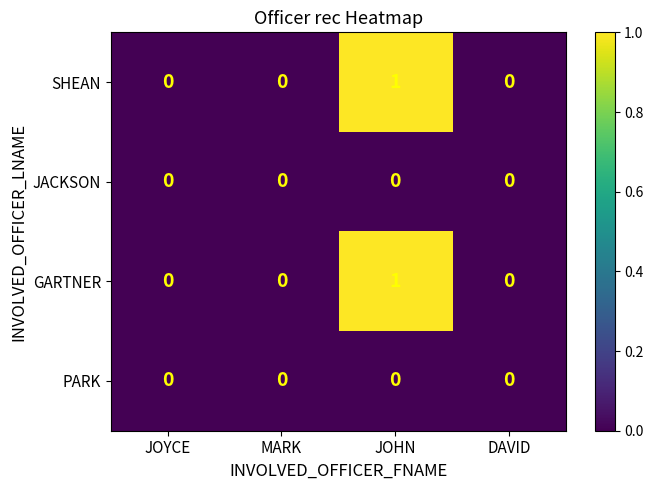

Count the SHEAN values in the range 0 to 1.

4